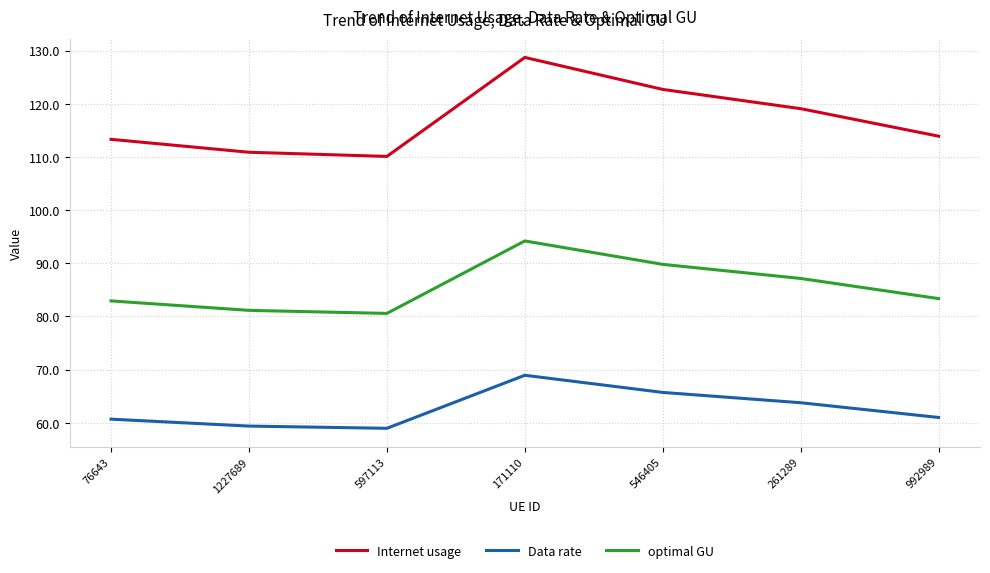

Reading left to right, what are all the values shown in this chart?

Internet usage: 76643=113.3	1227689=110.9	597113=110.1	171110=128.7	546405=122.7	261289=119.1	992989=113.9
Data rate: 76643=60.7	1227689=59.4	597113=59.0	171110=68.9	546405=65.7	261289=63.8	992989=61.0
optimal GU: 76643=82.9	1227689=81.2	597113=80.6	171110=94.2	546405=89.8	261289=87.1	992989=83.4